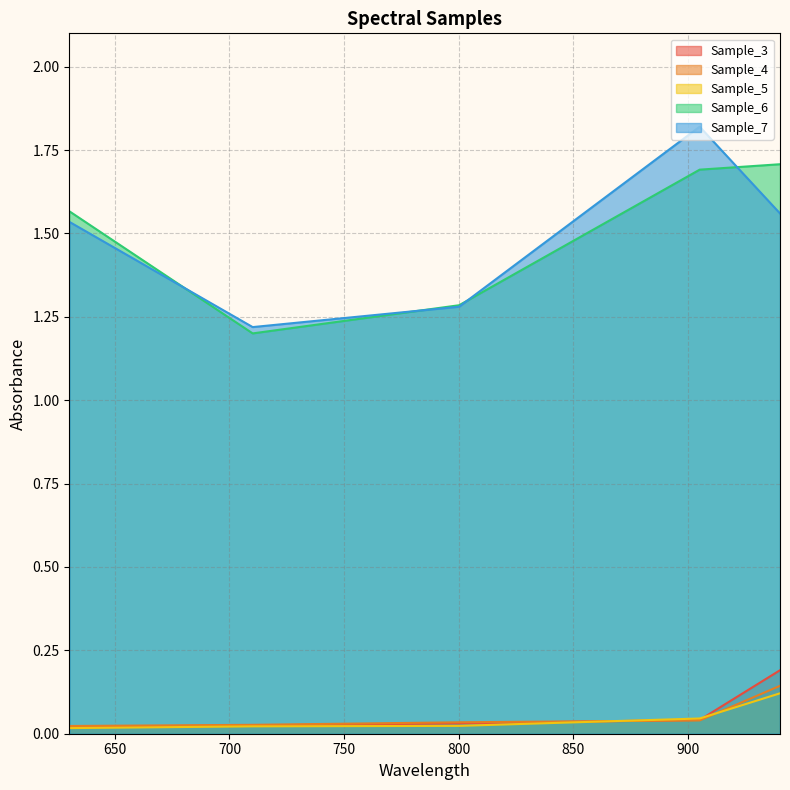

Between which two adjacent categories do Sample_5 and Sample_3 first intersect?

800.131 and 905.029